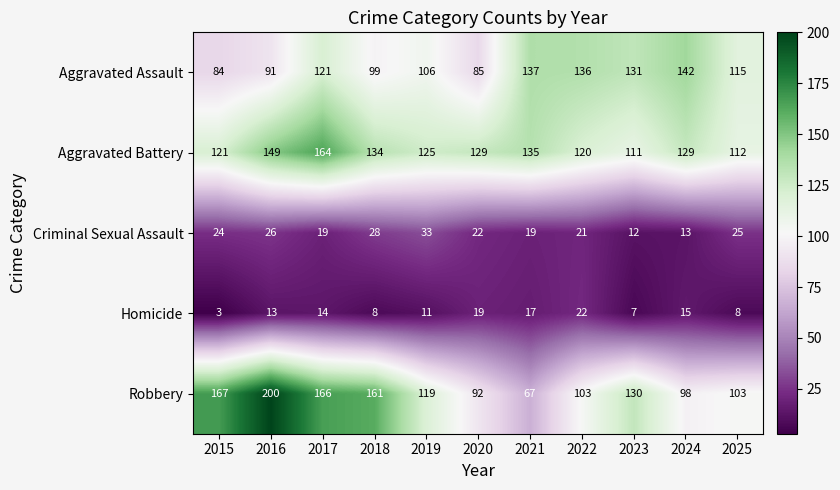

What is the spread (max minus min) of values at 2019?

114